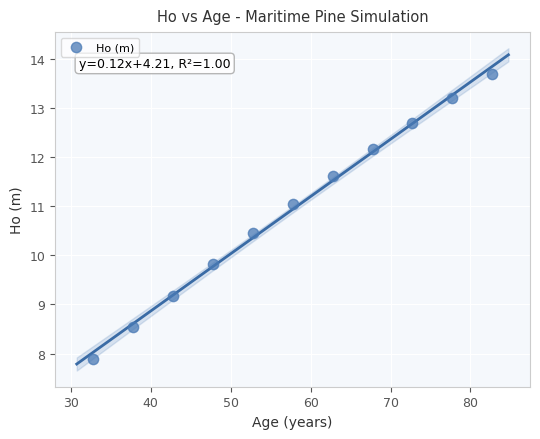

What Y value in the scatter plot is closest to 10?

9.8